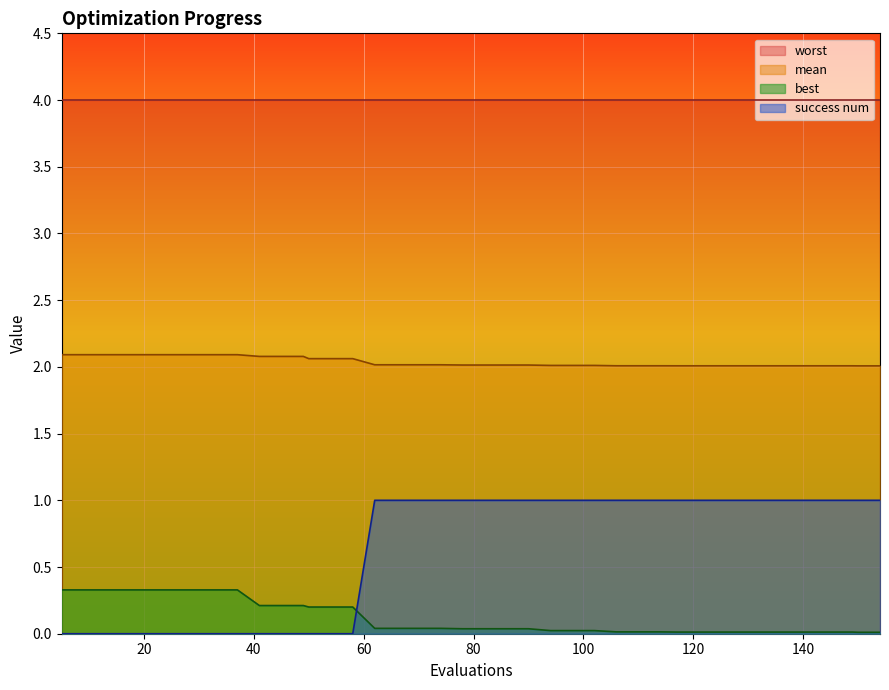

True or false: best and mean cross at least once.

False